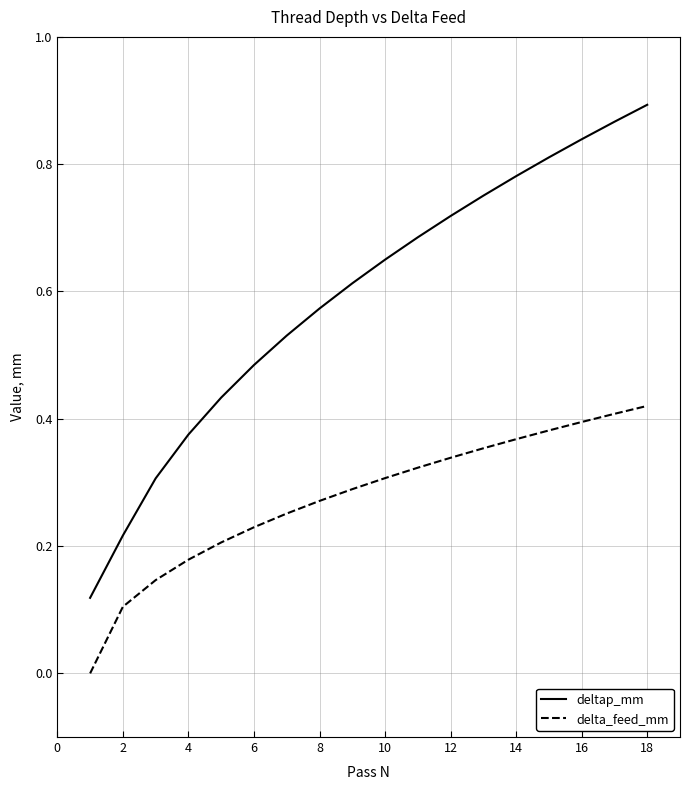

List the series in order of their peak value, lowest first.

delta_feed_mm, deltap_mm